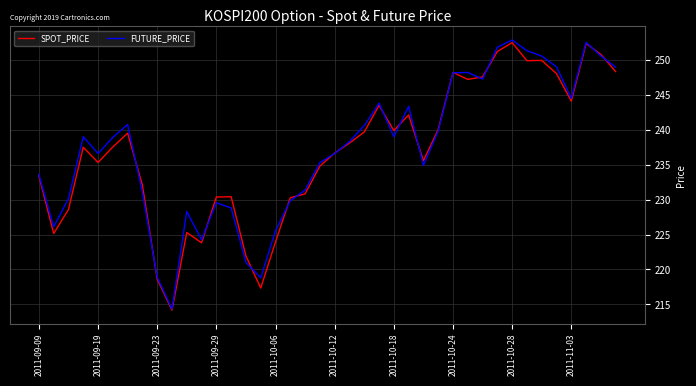

What is the difference between the maximum and second lowest values in the SPOT_PRICE series?

35.1